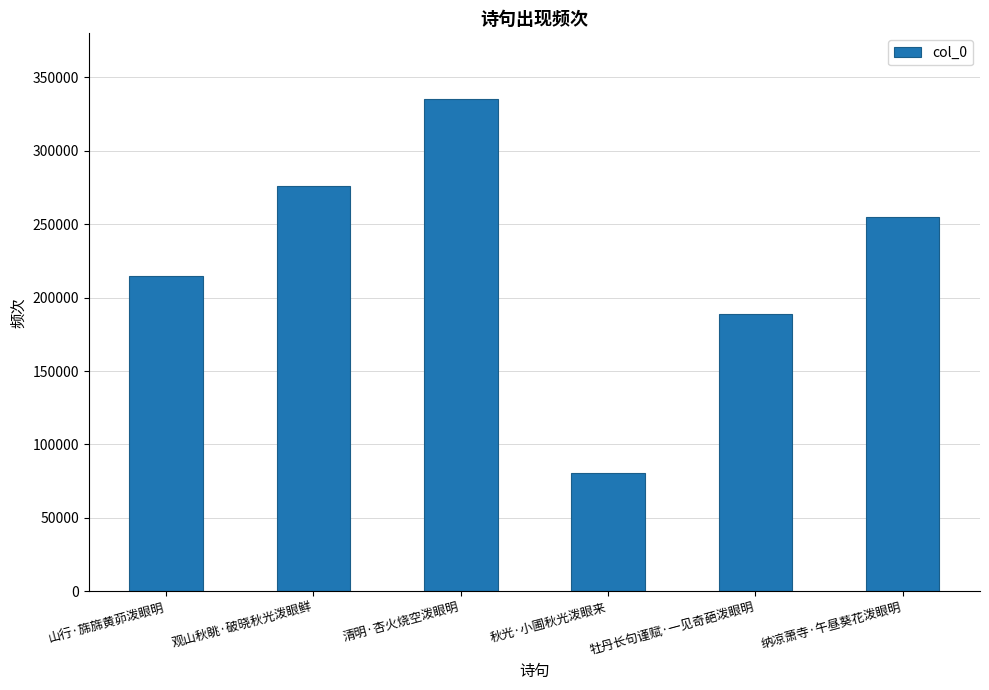

The value at 清明·杏火烧空泼眼明 is 335095. True or false?

True